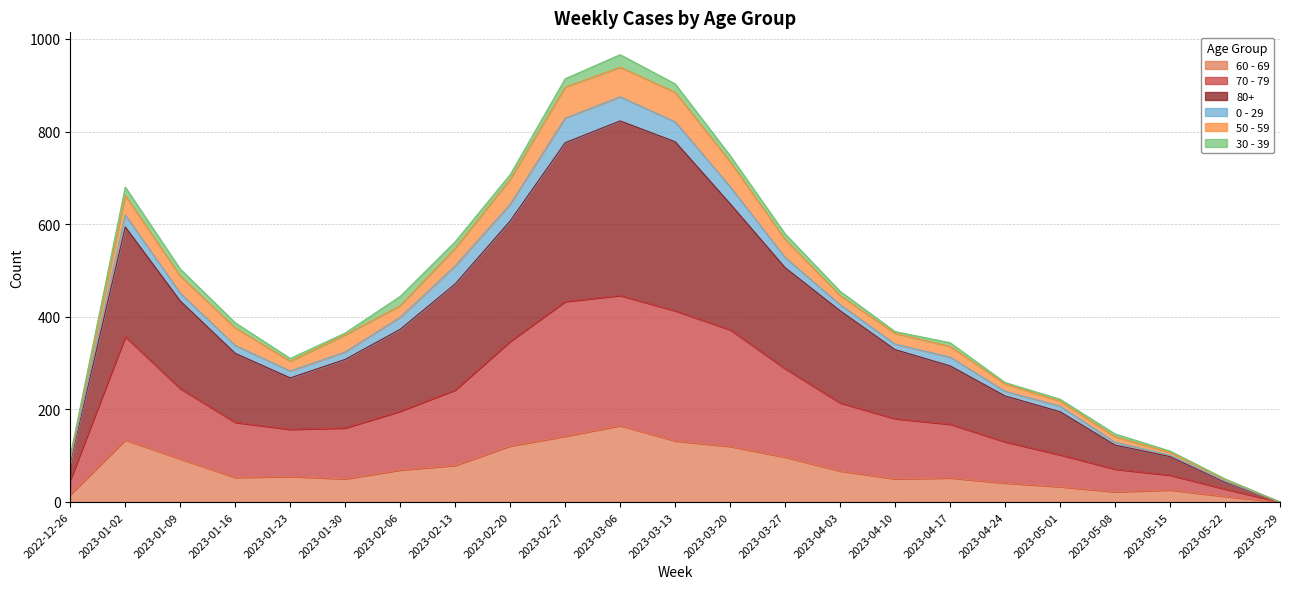

At which category does 80+ reach its first local peak?

2023-01-02